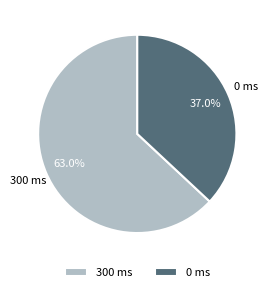

Is there a majority slice in this chart?

Yes